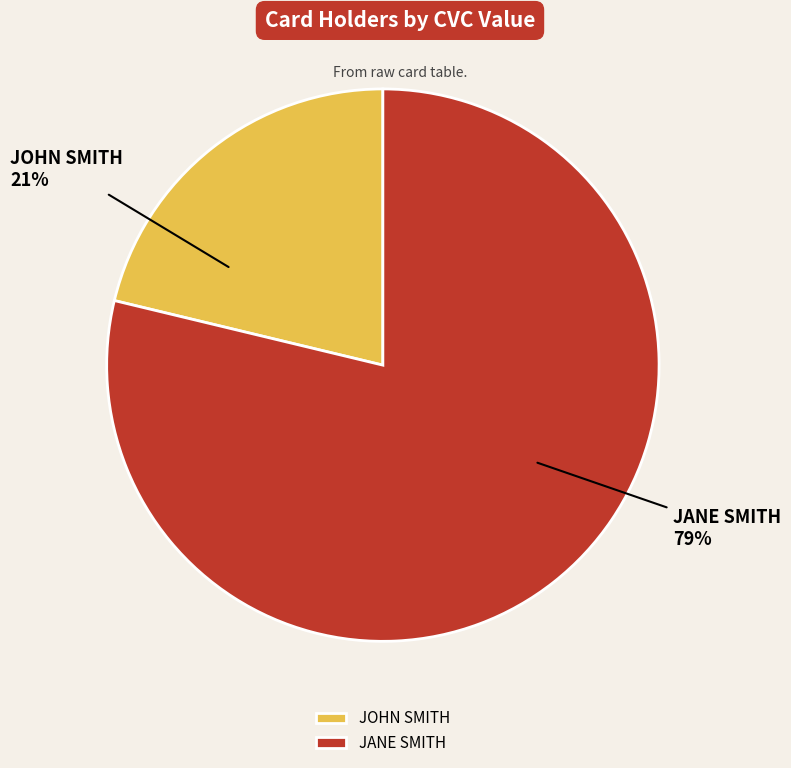

Approximately how many times larger is the value at JOHN SMITH compared to JANE SMITH?

0.3